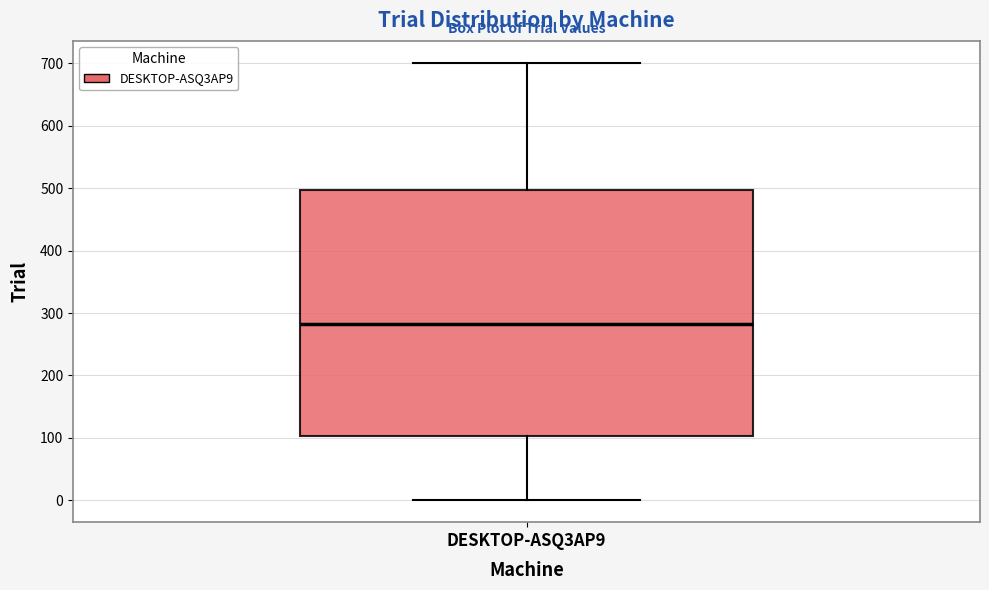

Read this box plot against the y-axis: the position of the median line, the range covered by the box, and the ends of both whiskers. The values are not printed on the chart, so give them approximately, as read against the axis.

median 280, box 100 to 500, whiskers 0 to 700